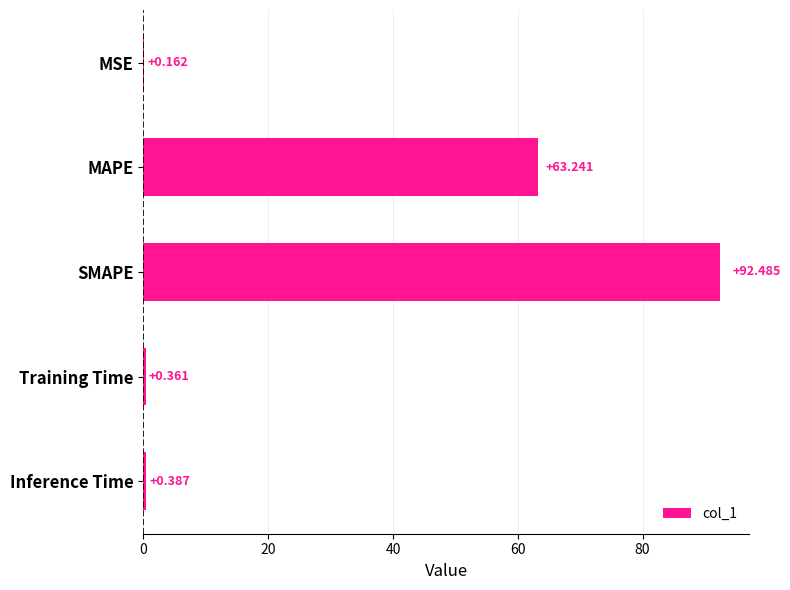

Which has a higher value, Training Time or MSE?

Training Time